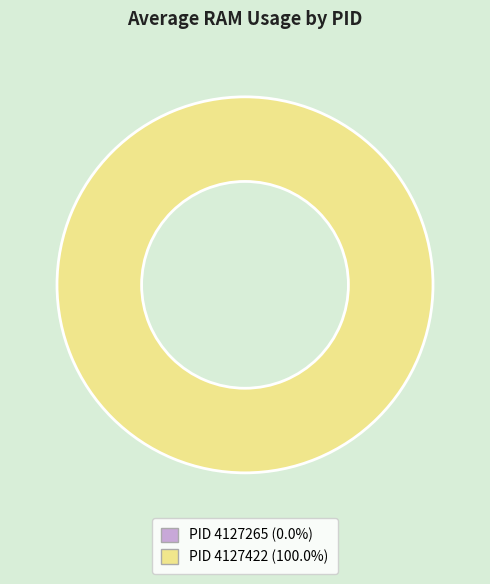

How many segments does this pie chart have?

2